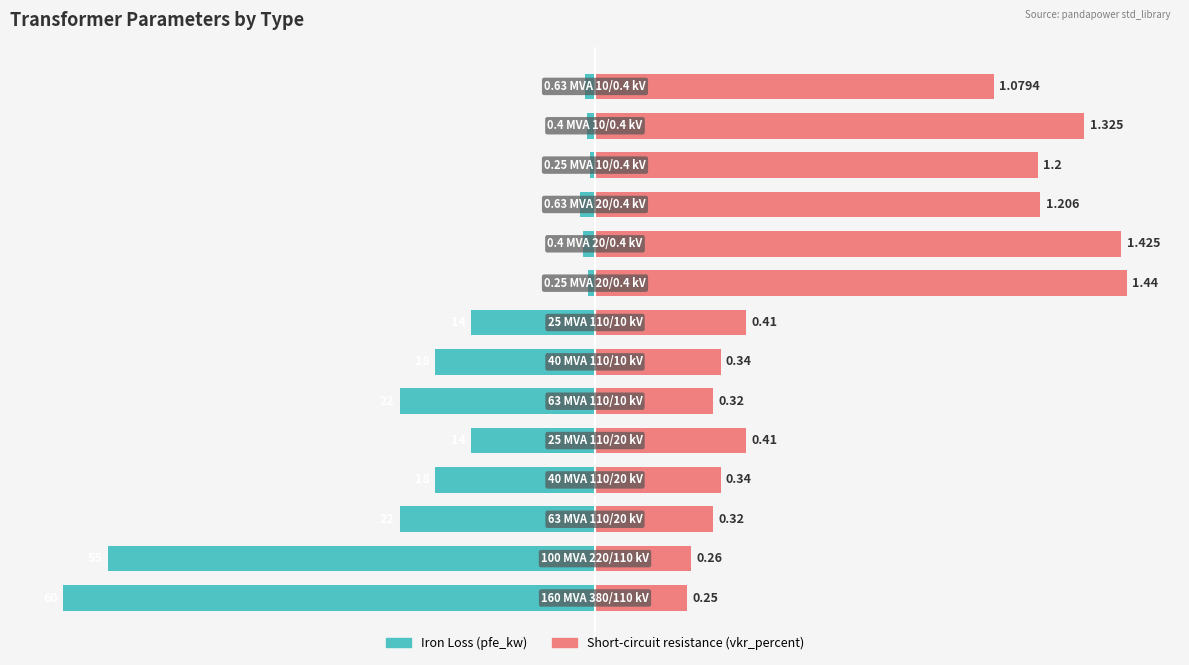

How many data points in pfe_kw are above -11?

6